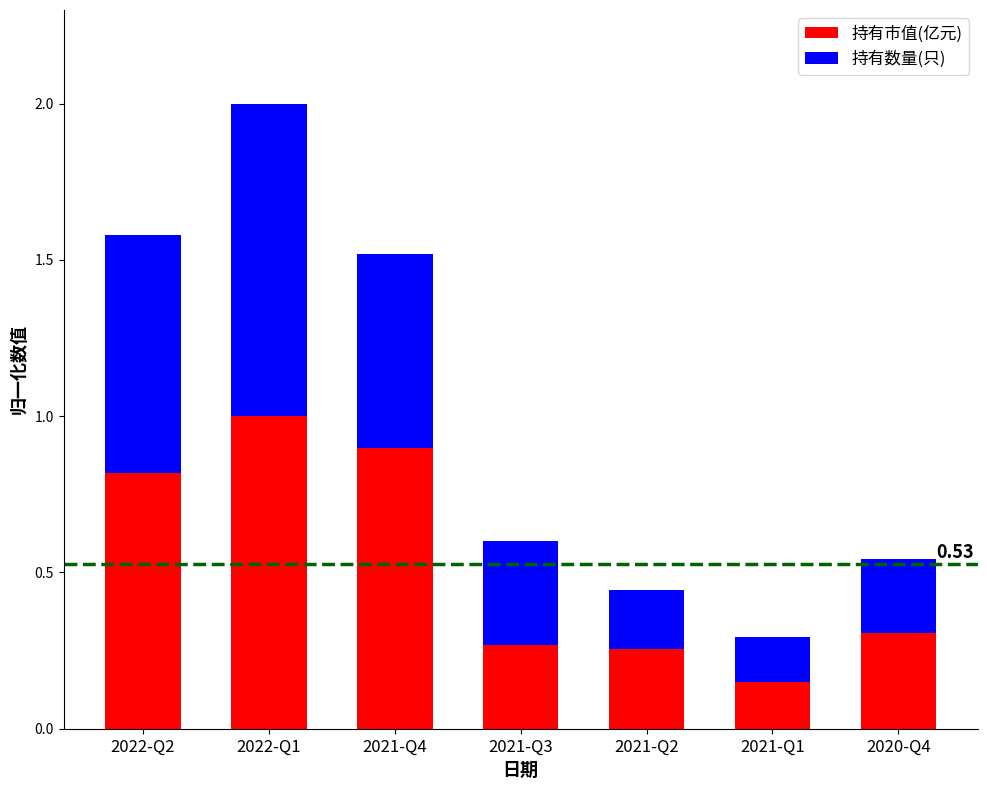

At which category is the sum across all series the highest?

2022-Q1